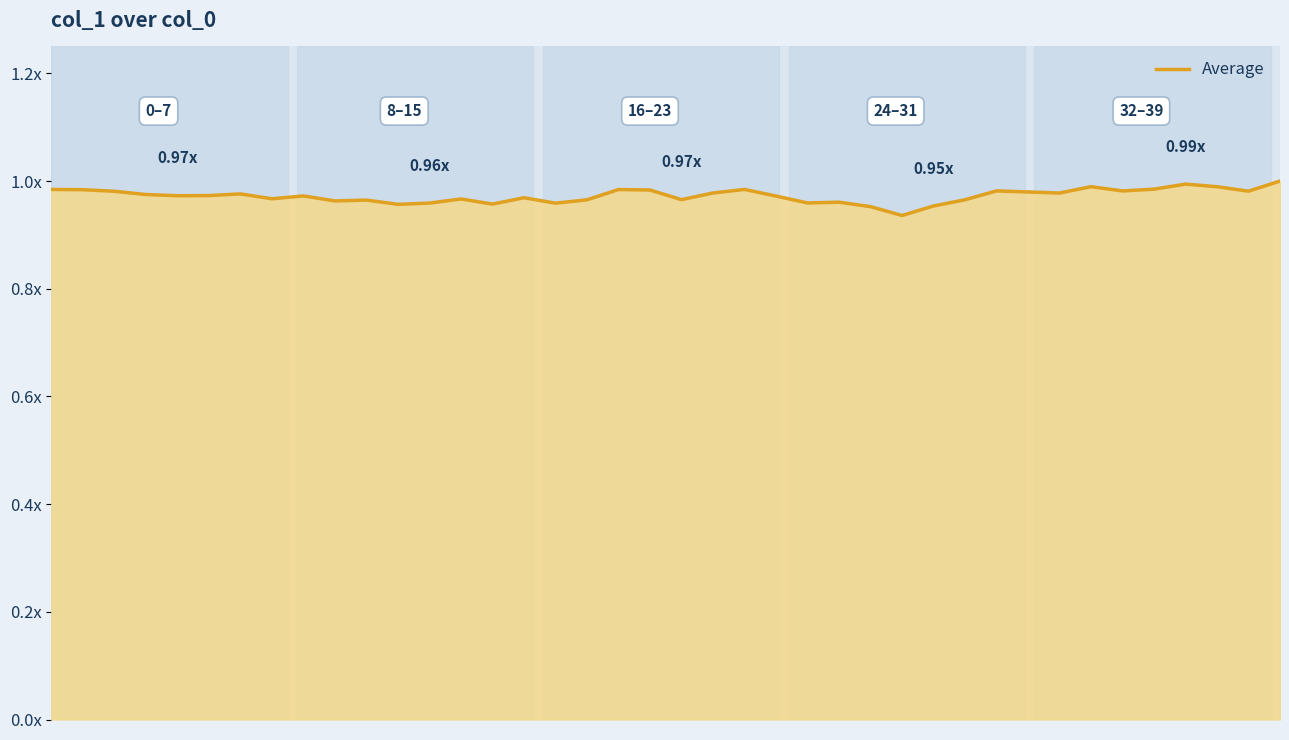

Does the chart display data point markers on the line(s)?

No